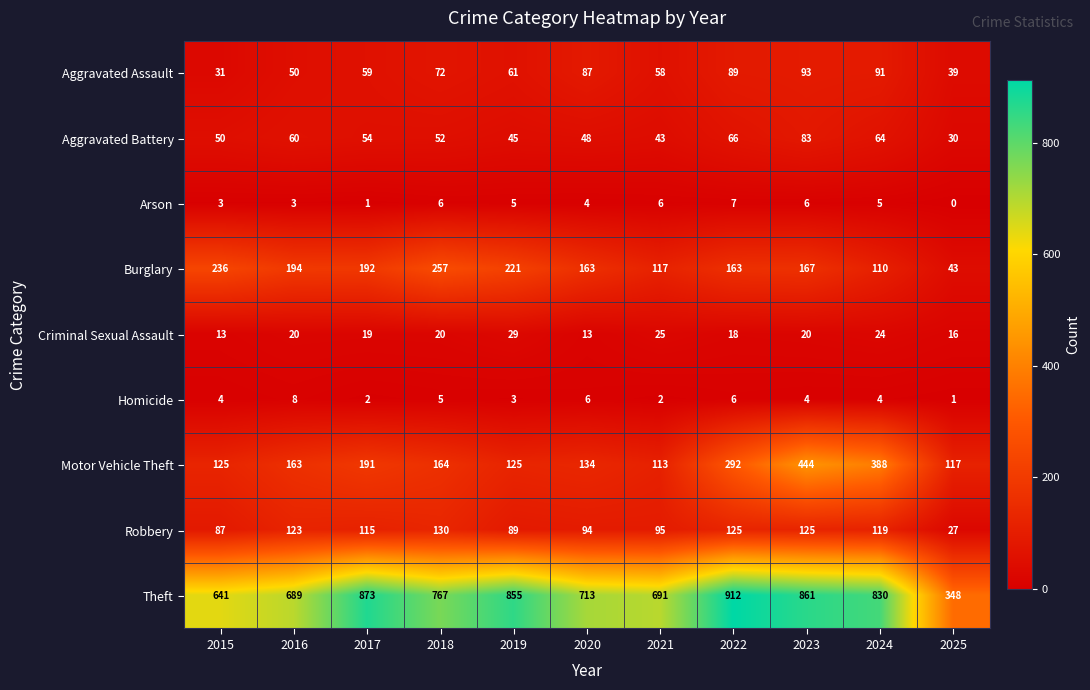

Where is Theft nearest to the value 630?

2015